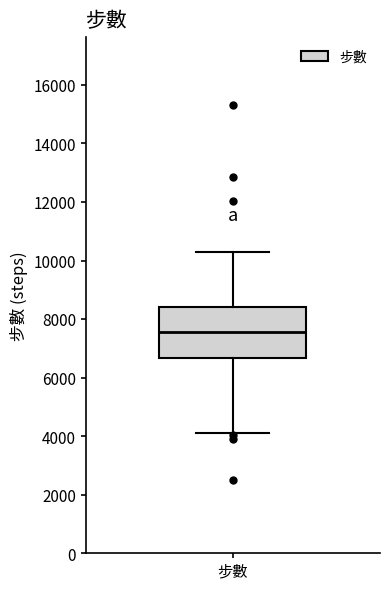

Read this box plot against the y-axis: the position of the median line, the range covered by the box, and the ends of both whiskers. The values are not printed on the chart, so give them approximately, as read against the axis.

median 7600, box 6600 to 8400, whiskers 4000 to 10200